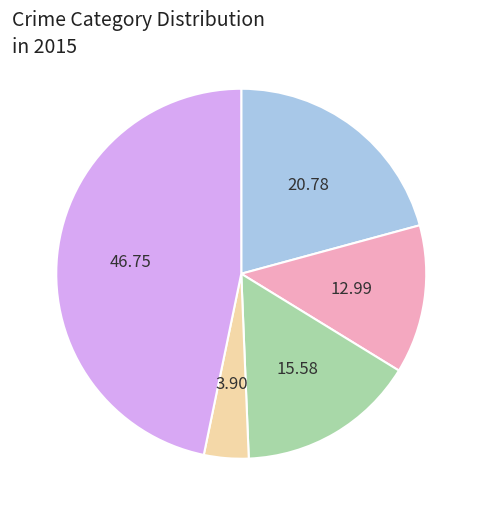

How many slices are in this pie chart?

5